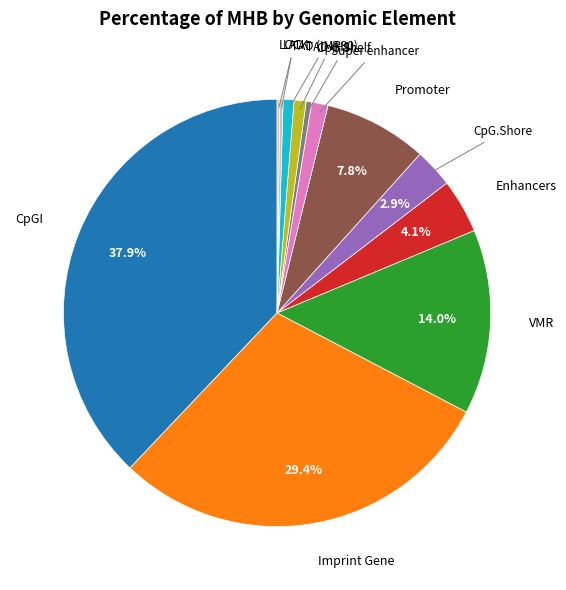

Does any single category account for the majority?

No